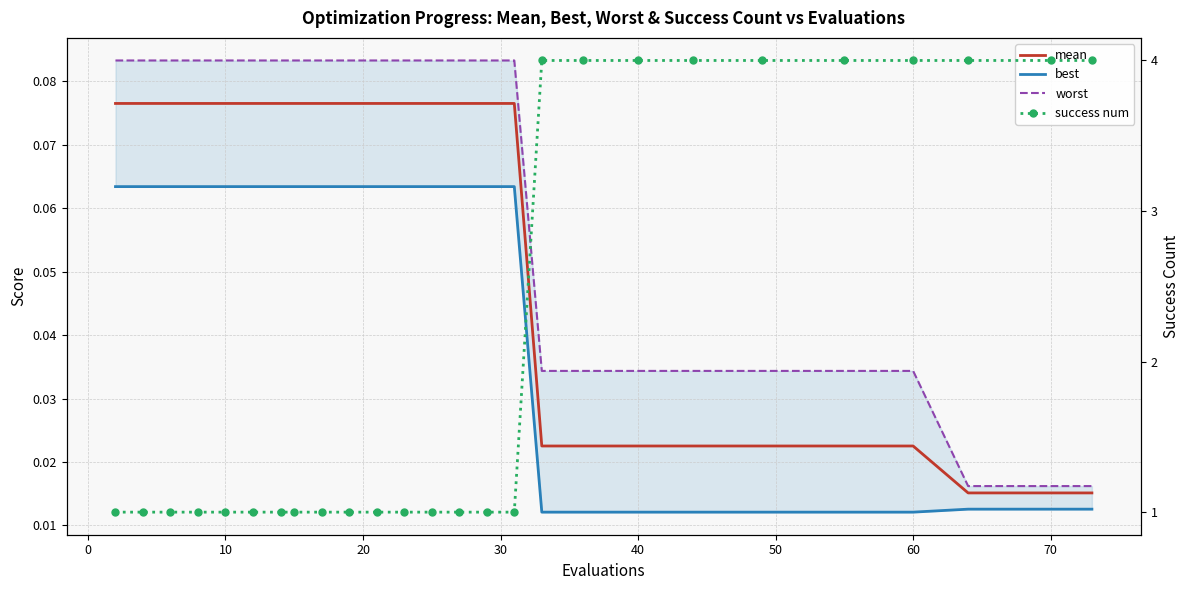

Is it true that best equals 0.0 at 40?

False